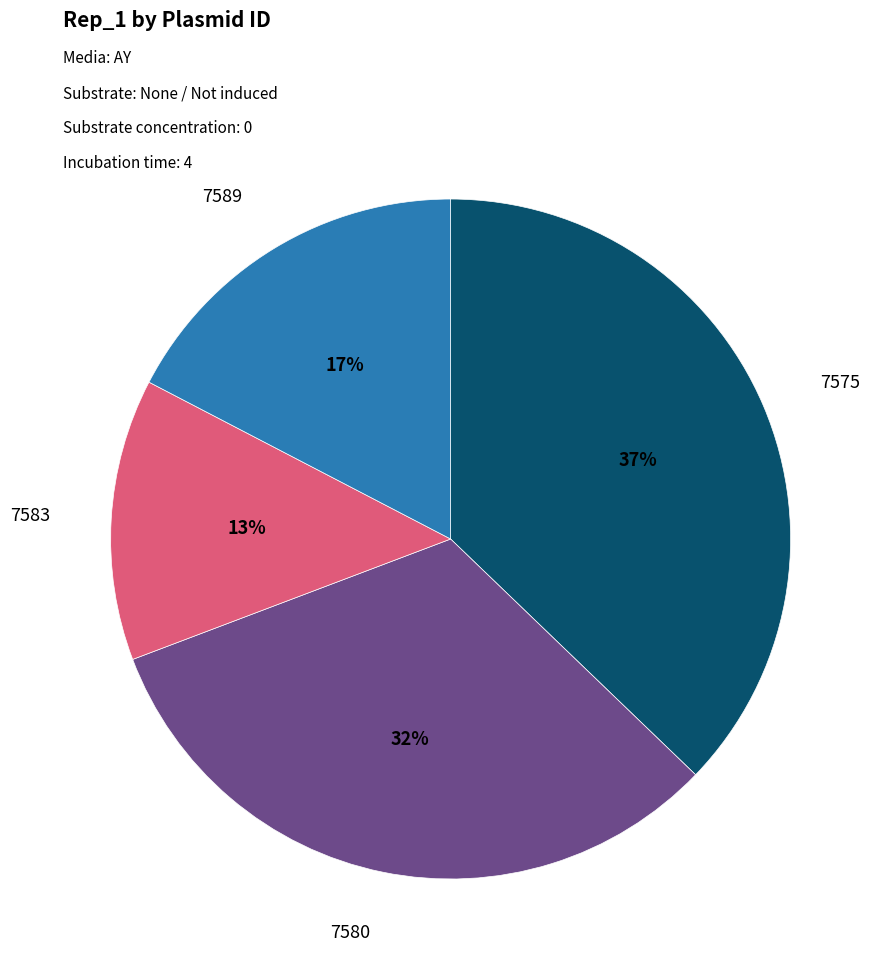

Is 7575 the majority of the pie?

No